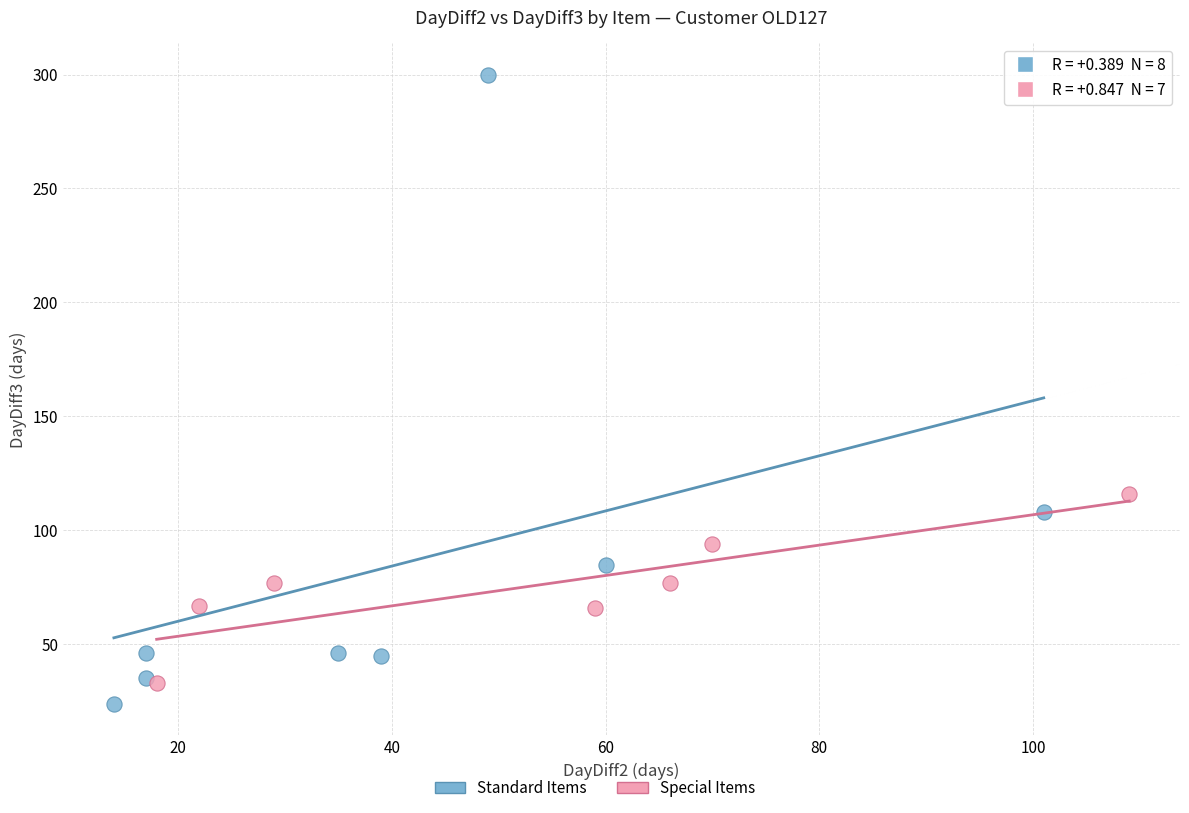

Which series reaches the maximum Y coordinate?

Standard Items